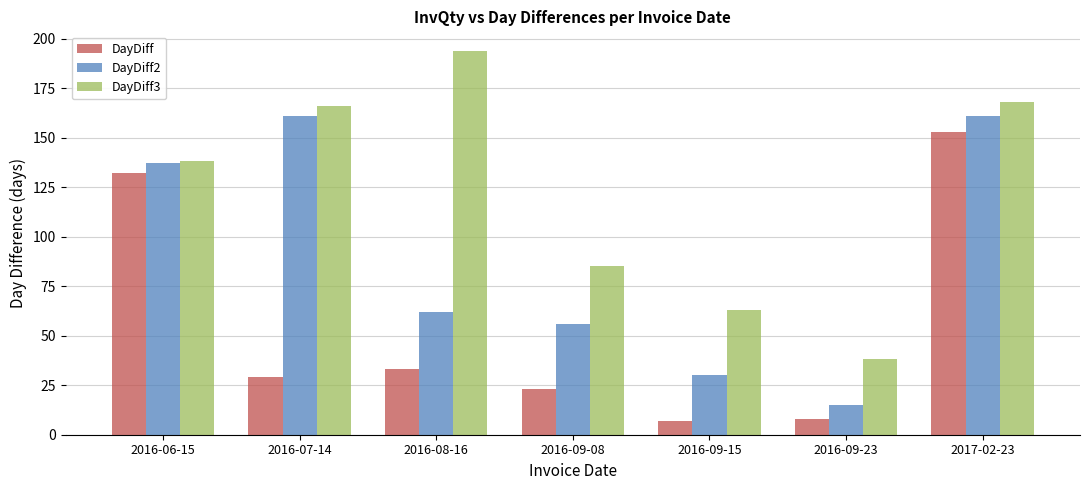

Is the value of DayDiff3 at 2016-07-14 greater than the value of DayDiff2 at 2016-07-14?

Yes